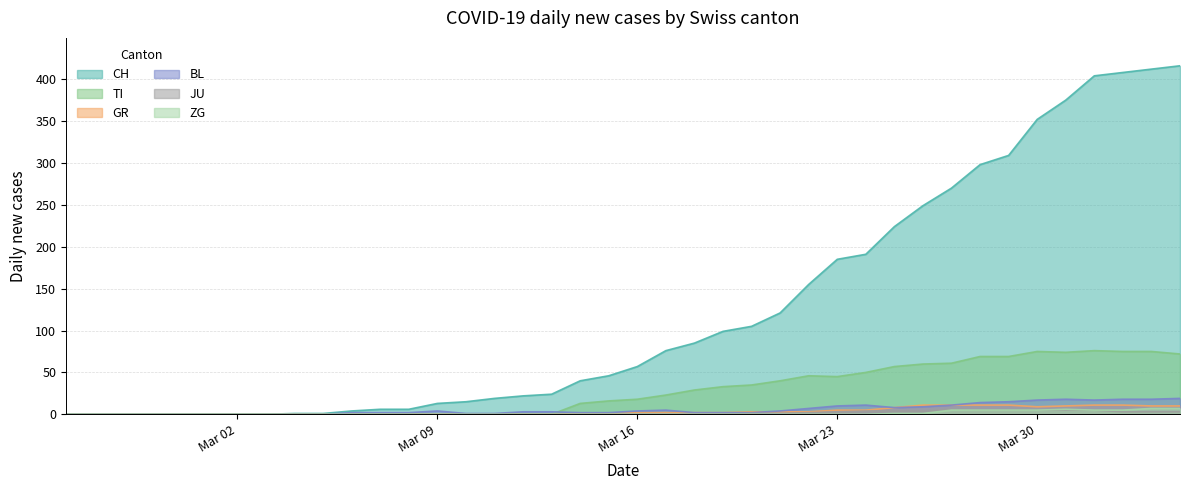

At how many categories does at least one series exceed 236?

10